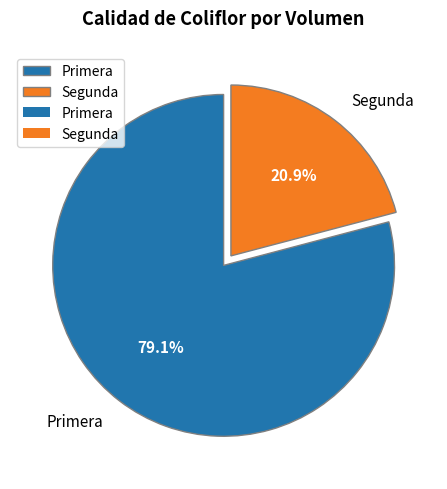

To the nearest percent, what portion does Primera represent?

79%